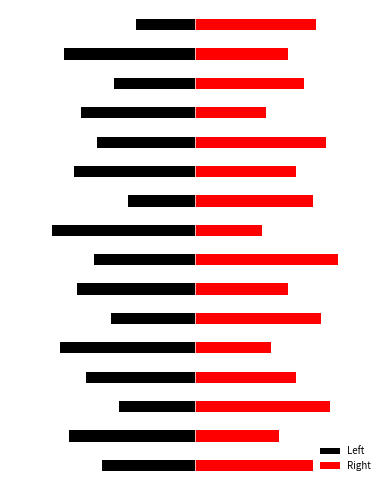

Rank the series by their maximum value, from highest to lowest.

Right, Left